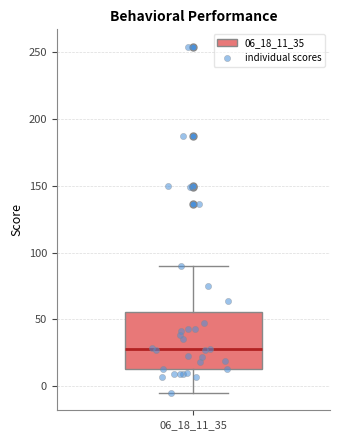

Read this box plot against the y-axis: the position of the median line, the range covered by the box, and the ends of both whiskers. The values are not printed on the chart, so give them approximately, as read against the axis.

median 30, box 15 to 55, whiskers -5 to 90